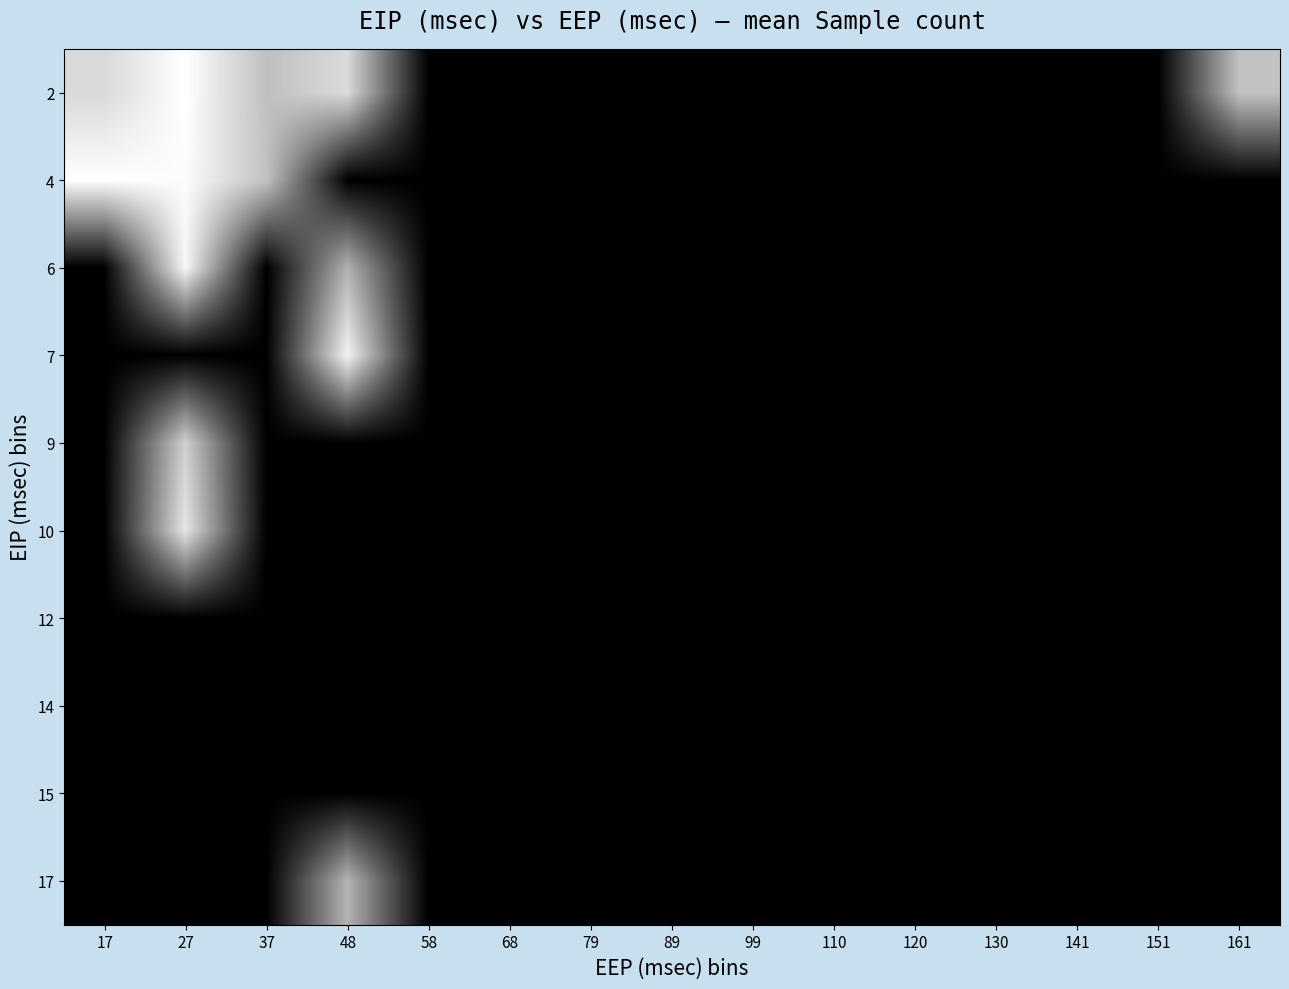

How many data points does each series have?

15